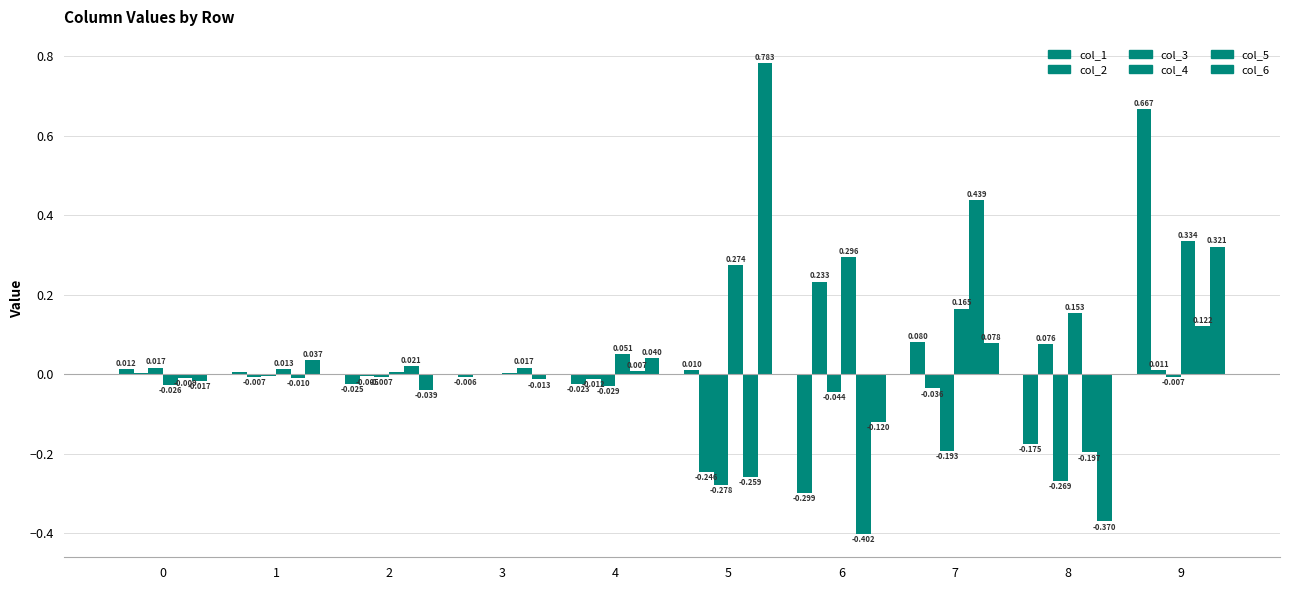

Which has a higher value, 5 or 8?

5